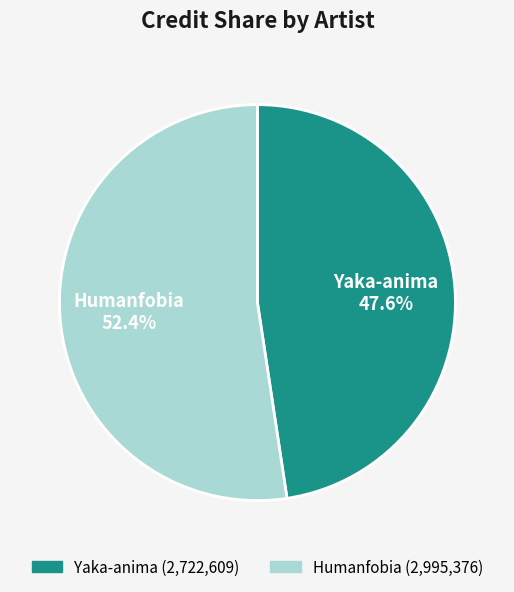

True or false: Humanfobia accounts for 52% of the total.

True